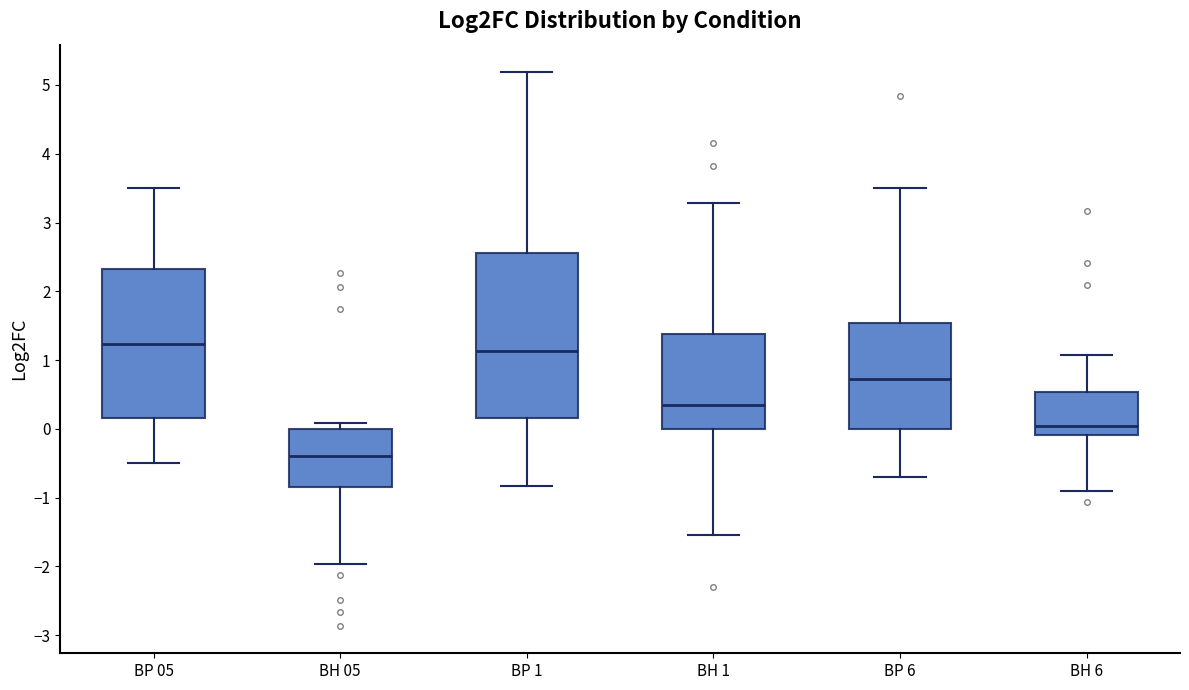

Where does the lower whisker of the box for BH 05 end on the y-axis? The values are not printed on the chart, so give them approximately, as read against the axis.

-2.0